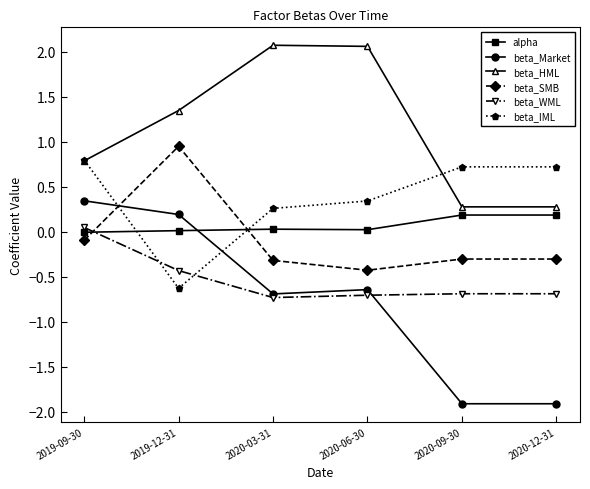

What is the minimum value for beta_SMB?

-0.4